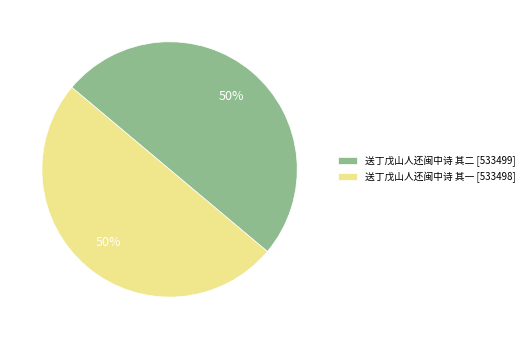

Do 送丁戊山人还闽中诗 其二 [533499] and 送丁戊山人还闽中诗 其一 [533498] together represent more than half of the pie?

Yes